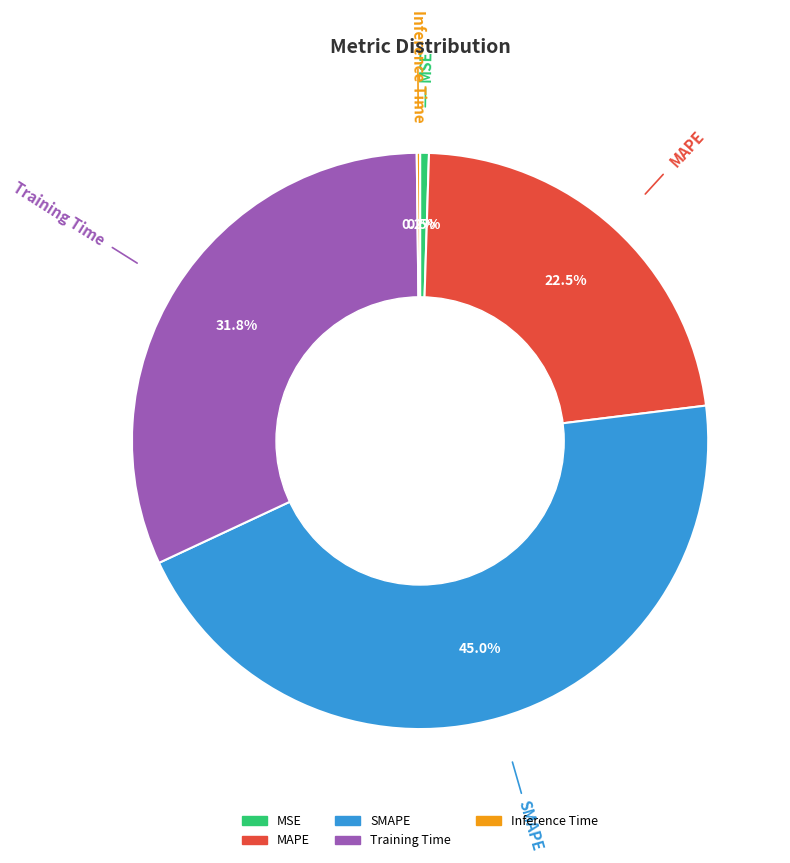

Which slice is the largest?

SMAPE